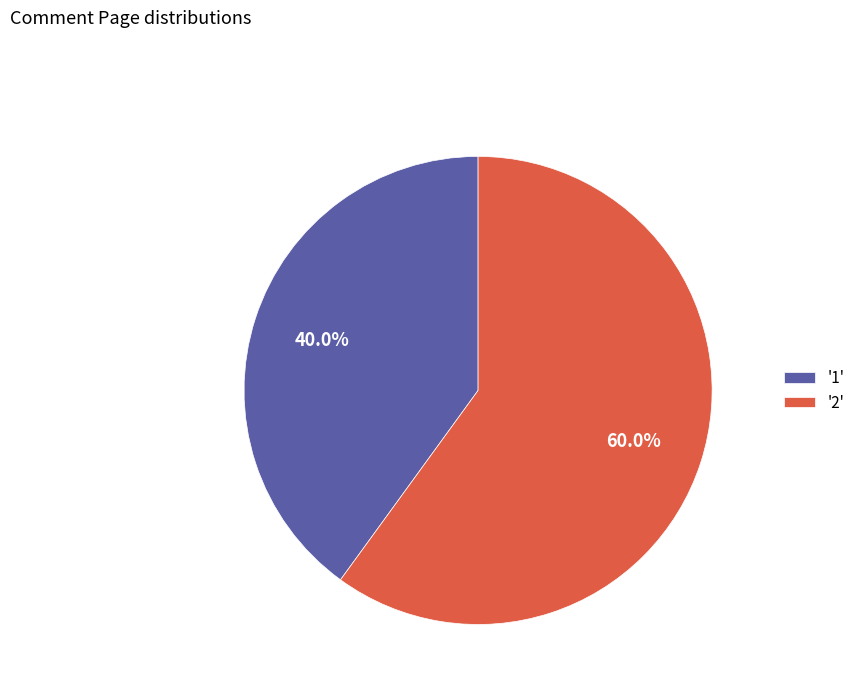

Which has a higher value, '2' or '1'?

'2'